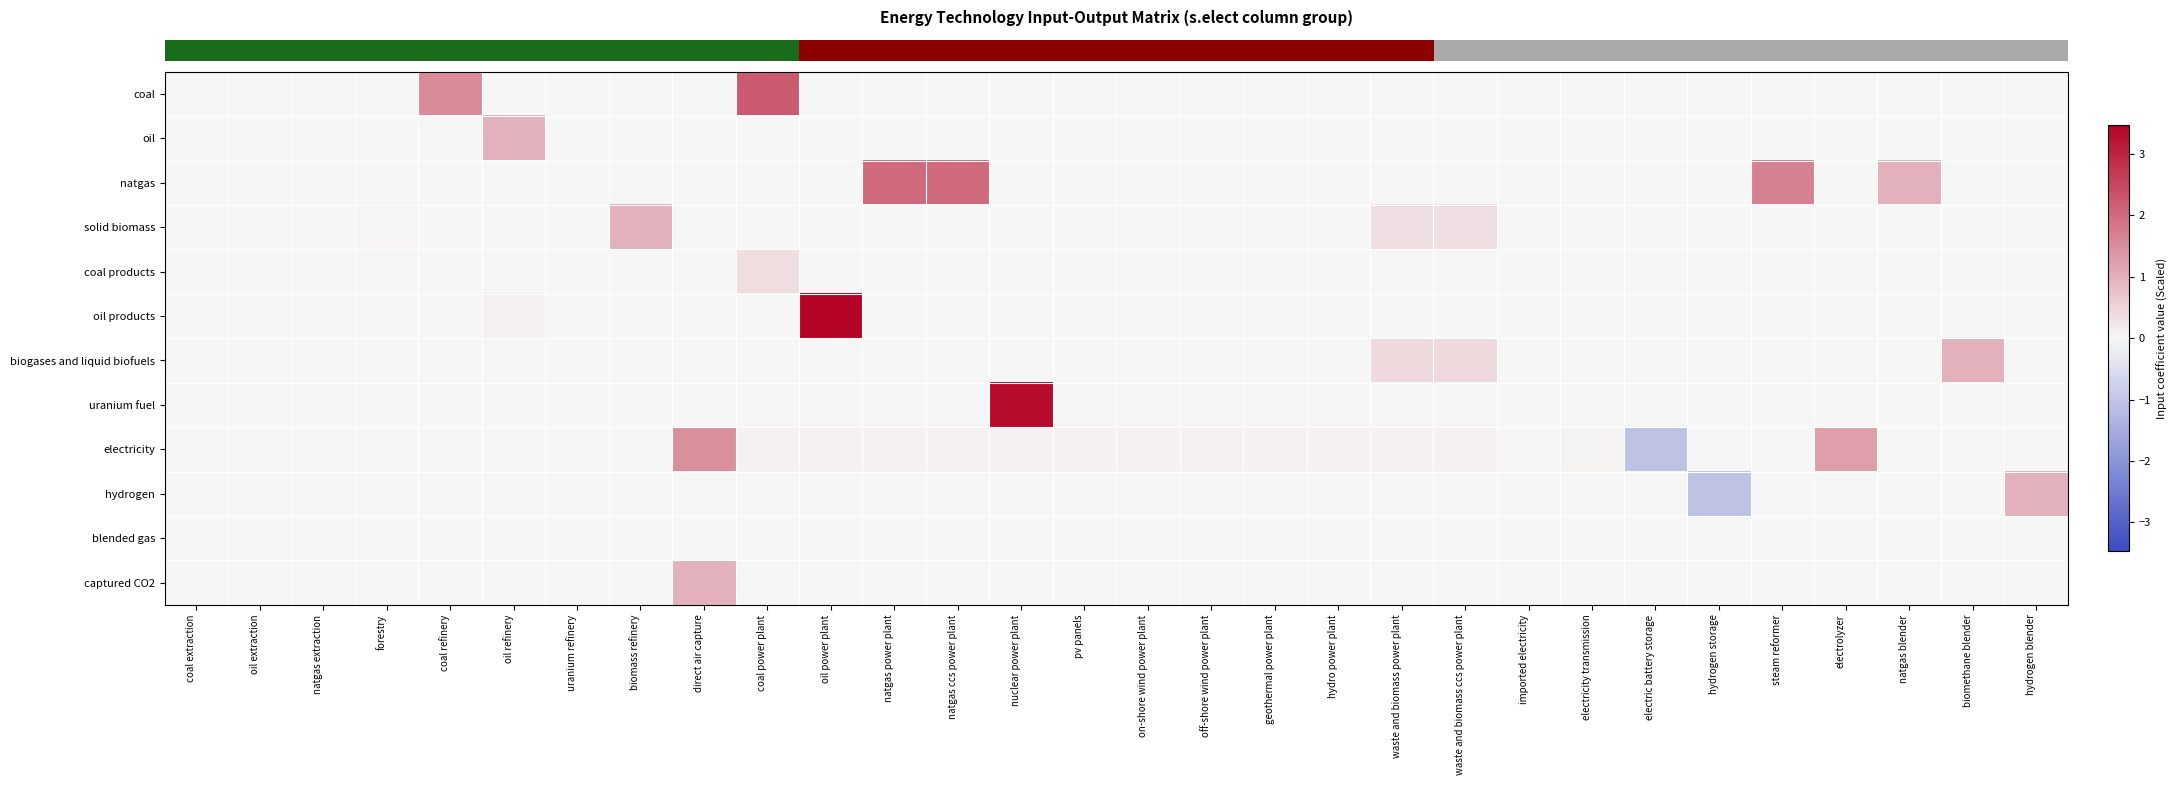

How many distinct data groups are displayed?

12